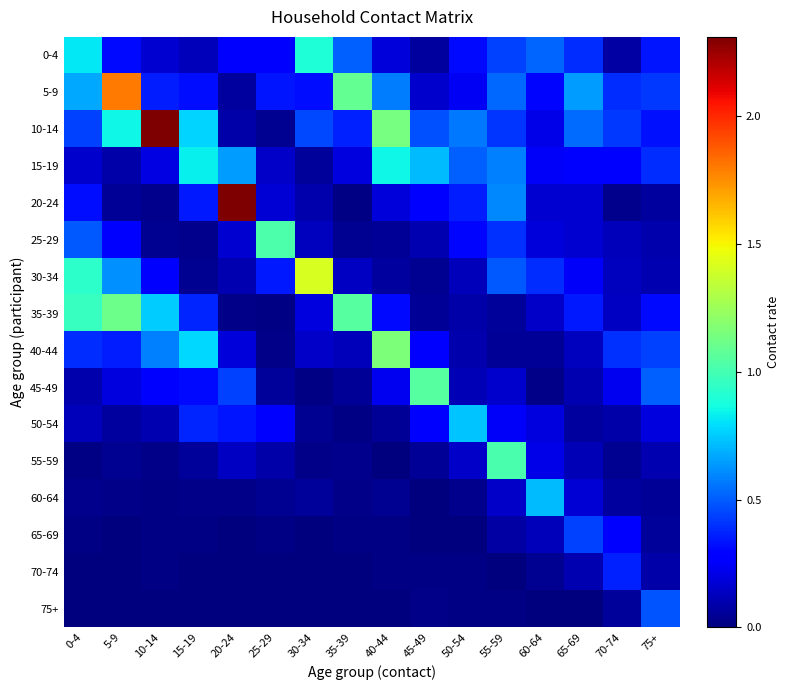

Reading left to right, list all the values displayed in this chart.

0-4: 0-4=0.8	5-9=0.3	10-14=0.2	15-19=0.1	20-24=0.3	25-29=0.3	30-34=0.9	35-39=0.5	40-44=0.2	45-49=0.1	50-54=0.3	55-59=0.4	60-64=0.5	65-69=0.4	70-74=0.1	75+=0.3
5-9: 0-4=0.7	5-9=1.8	10-14=0.4	15-19=0.3	20-24=0.1	25-29=0.3	30-34=0.3	35-39=1.1	40-44=0.6	45-49=0.2	50-54=0.2	55-59=0.5	60-64=0.3	65-69=0.6	70-74=0.4	75+=0.4
10-14: 0-4=0.4	5-9=0.9	10-14=2.3	15-19=0.8	20-24=0.1	25-29=0.0	30-34=0.5	35-39=0.4	40-44=1.1	45-49=0.5	50-54=0.6	55-59=0.4	60-64=0.2	65-69=0.5	70-74=0.4	75+=0.3
15-19: 0-4=0.2	5-9=0.1	10-14=0.2	15-19=0.8	20-24=0.6	25-29=0.2	30-34=0.1	35-39=0.2	40-44=0.9	45-49=0.7	50-54=0.5	55-59=0.6	60-64=0.2	65-69=0.3	70-74=0.3	75+=0.4
20-24: 0-4=0.3	5-9=0.0	10-14=0.0	15-19=0.3	20-24=2.3	25-29=0.2	30-34=0.1	35-39=0.0	40-44=0.2	45-49=0.3	50-54=0.4	55-59=0.6	60-64=0.2	65-69=0.2	70-74=0.0	75+=0.1
25-29: 0-4=0.5	5-9=0.3	10-14=0.0	15-19=0.0	20-24=0.2	25-29=1.0	30-34=0.1	35-39=0.0	40-44=0.0	45-49=0.1	50-54=0.3	55-59=0.4	60-64=0.2	65-69=0.2	70-74=0.1	75+=0.1
30-34: 0-4=0.9	5-9=0.6	10-14=0.3	15-19=0.0	20-24=0.1	25-29=0.3	30-34=1.4	35-39=0.1	40-44=0.1	45-49=0.0	50-54=0.1	55-59=0.5	60-64=0.4	65-69=0.2	70-74=0.1	75+=0.1
35-39: 0-4=1.0	5-9=1.1	10-14=0.8	15-19=0.4	20-24=0.0	25-29=0.0	30-34=0.2	35-39=1.0	40-44=0.3	45-49=0.1	50-54=0.1	55-59=0.1	60-64=0.1	65-69=0.3	70-74=0.1	75+=0.3
40-44: 0-4=0.4	5-9=0.4	10-14=0.6	15-19=0.8	20-24=0.2	25-29=0.0	30-34=0.1	35-39=0.1	40-44=1.2	45-49=0.3	50-54=0.1	55-59=0.0	60-64=0.1	65-69=0.1	70-74=0.4	75+=0.4
45-49: 0-4=0.1	5-9=0.2	10-14=0.3	15-19=0.3	20-24=0.4	25-29=0.1	30-34=0.0	35-39=0.0	40-44=0.2	45-49=1.1	50-54=0.1	55-59=0.2	60-64=0.0	65-69=0.1	70-74=0.2	75+=0.5
50-54: 0-4=0.1	5-9=0.1	10-14=0.1	15-19=0.4	20-24=0.3	25-29=0.3	30-34=0.0	35-39=0.0	40-44=0.1	45-49=0.3	50-54=0.7	55-59=0.3	60-64=0.2	65-69=0.1	70-74=0.1	75+=0.2
55-59: 0-4=0.0	5-9=0.0	10-14=0.0	15-19=0.1	20-24=0.1	25-29=0.1	30-34=0.0	35-39=0.0	40-44=0.0	45-49=0.0	50-54=0.2	55-59=1.0	60-64=0.2	65-69=0.1	70-74=0.0	75+=0.1
60-64: 0-4=0.0	5-9=0.0	10-14=0.0	15-19=0.0	20-24=0.0	25-29=0.0	30-34=0.1	35-39=0.0	40-44=0.0	45-49=0.0	50-54=0.0	55-59=0.2	60-64=0.7	65-69=0.2	70-74=0.1	75+=0.1
65-69: 0-4=0.0	5-9=0.0	10-14=0.0	15-19=0.0	20-24=0.0	25-29=0.0	30-34=0.0	35-39=0.0	40-44=0.0	45-49=0.0	50-54=0.0	55-59=0.1	60-64=0.1	65-69=0.4	70-74=0.3	75+=0.1
70-74: 0-4=0.0	5-9=0.0	10-14=0.0	15-19=0.0	20-24=0.0	25-29=0.0	30-34=0.0	35-39=0.0	40-44=0.0	45-49=0.0	50-54=0.0	55-59=0.0	60-64=0.0	65-69=0.1	70-74=0.4	75+=0.1
75+: 0-4=0.0	5-9=0.0	10-14=0.0	15-19=0.0	20-24=0.0	25-29=0.0	30-34=0.0	35-39=0.0	40-44=0.0	45-49=0.0	50-54=0.0	55-59=0.0	60-64=0.0	65-69=0.0	70-74=0.1	75+=0.5